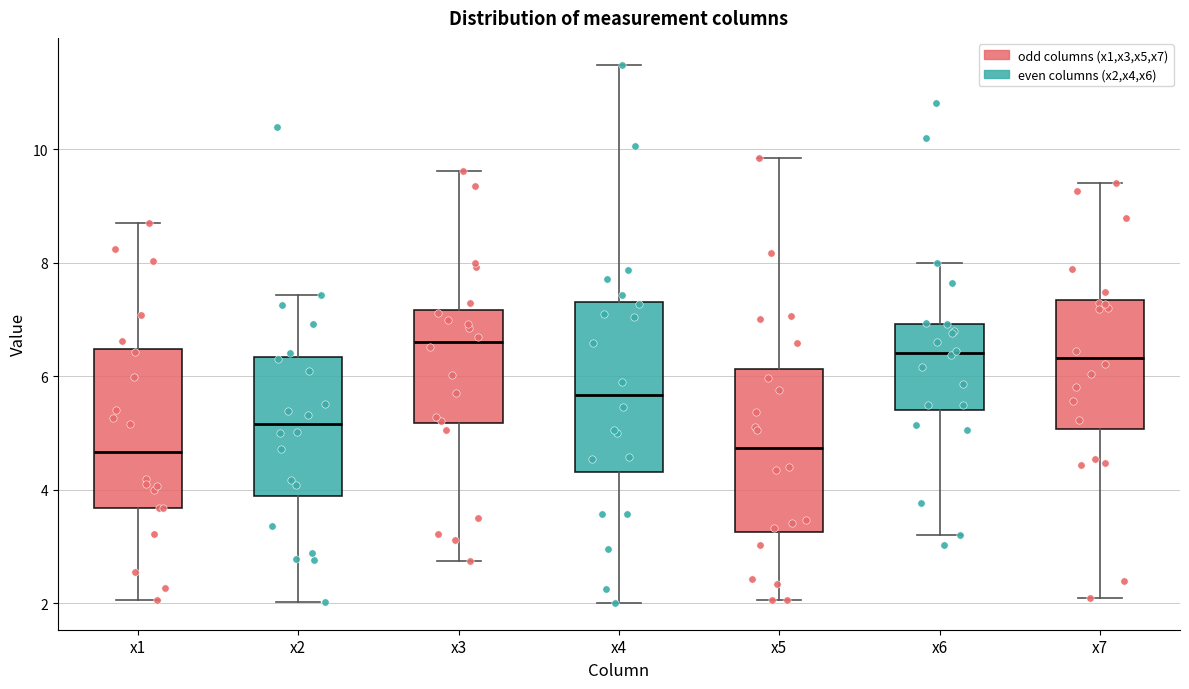

Where does the upper whisker of the box for x5 end on the y-axis? The values are not printed on the chart, so give them approximately, as read against the axis.

9.8